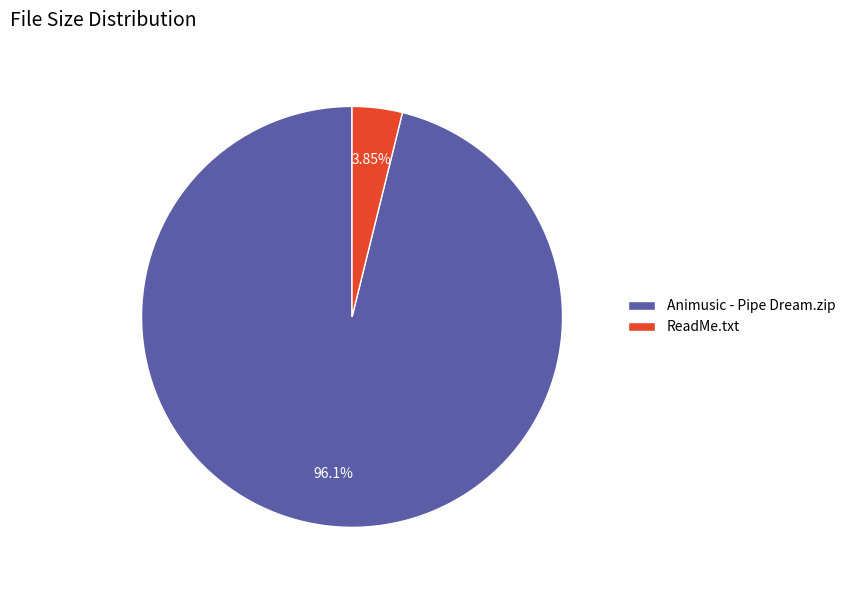

What is the largest slice in the pie chart?

Animusic - Pipe Dream.zip